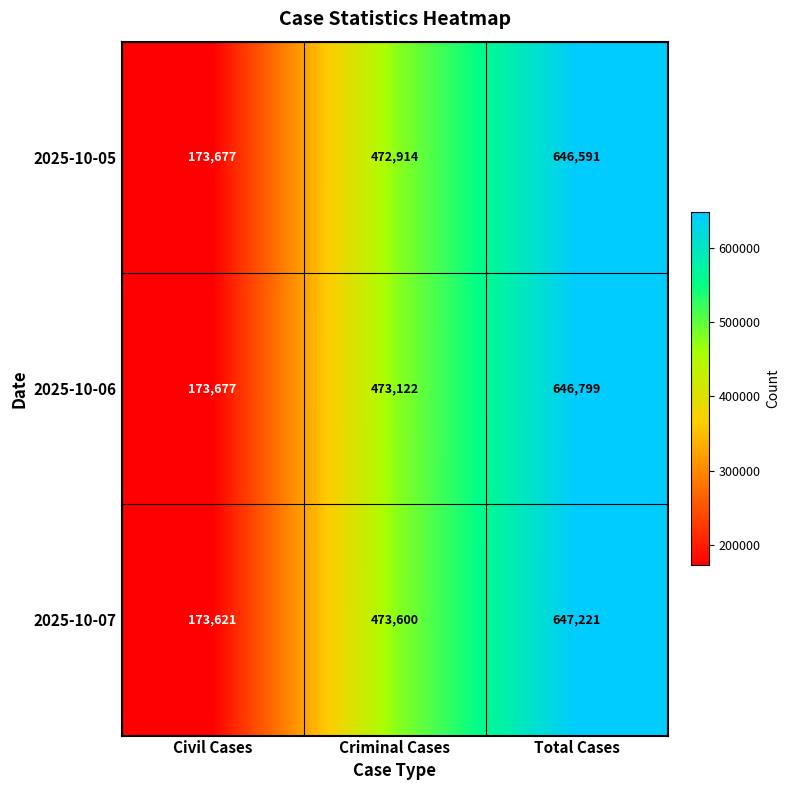

What is the maximum value for 2025-10-05?

646591